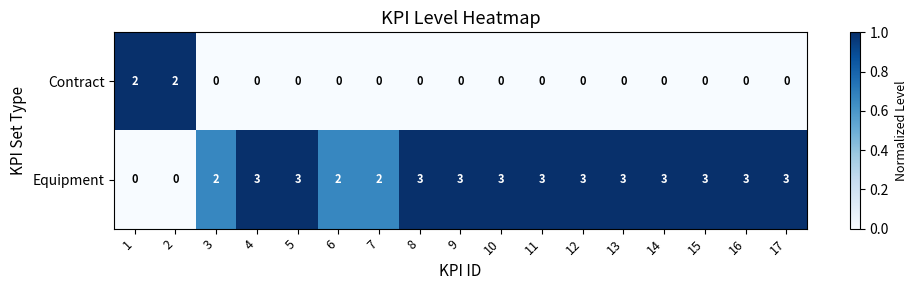

What is the spread (max minus min) of values at 8?

3